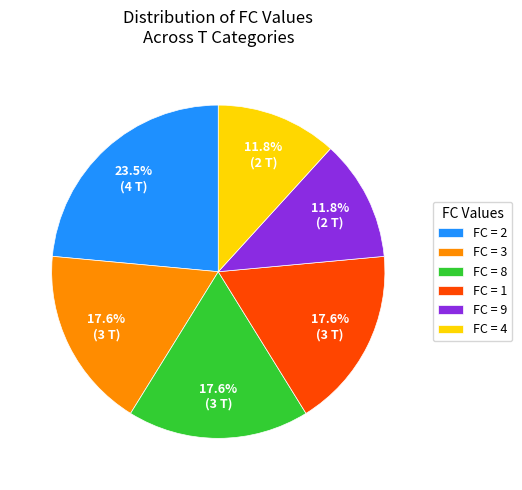

To the nearest percent, what is the average slice percentage?

17%